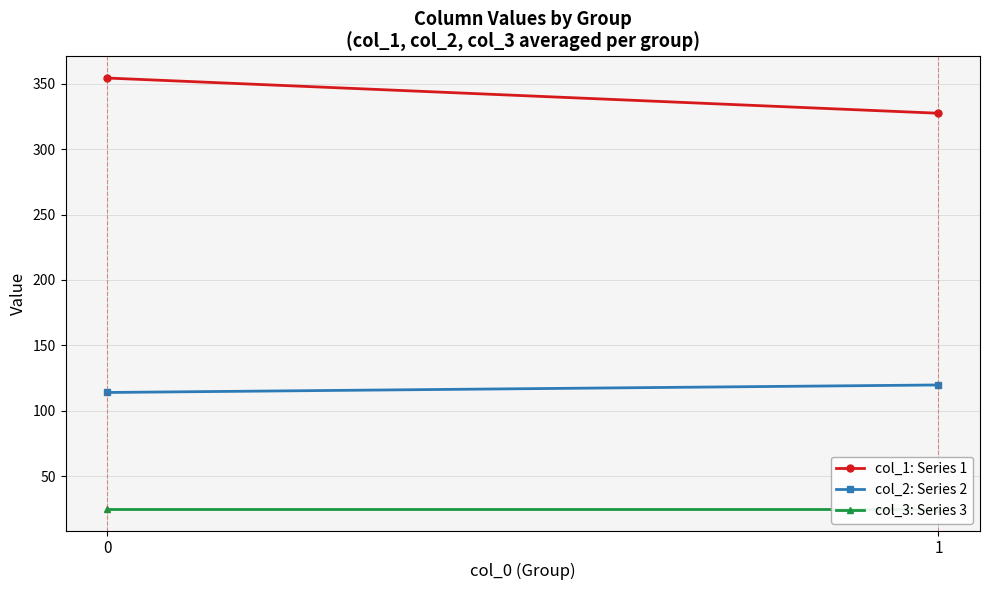

Is the value of col_1: Series 1 at 1 greater than the value of col_2: Series 2 at 1?

Yes